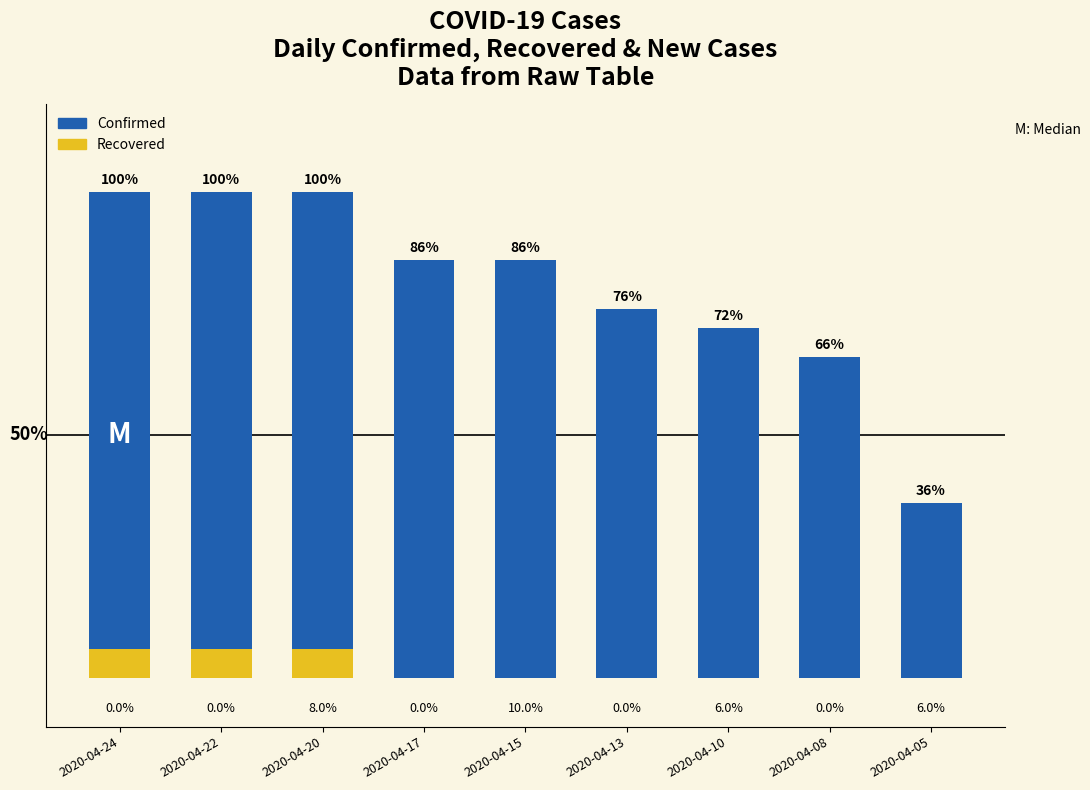

At which label does Confirmed reach its peak?

2020-04-24